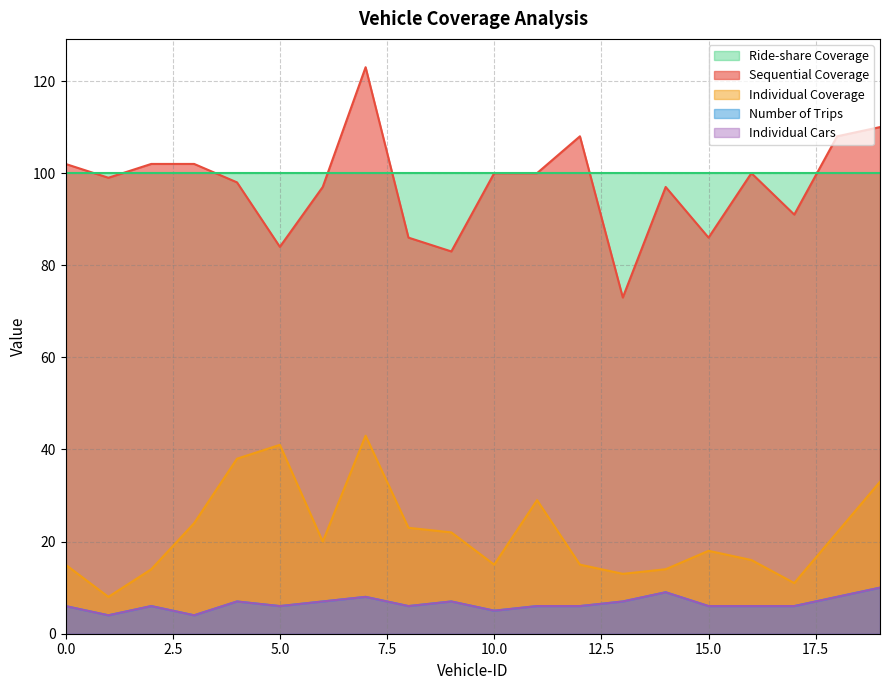

What is the minimum value shown in the chart?

4